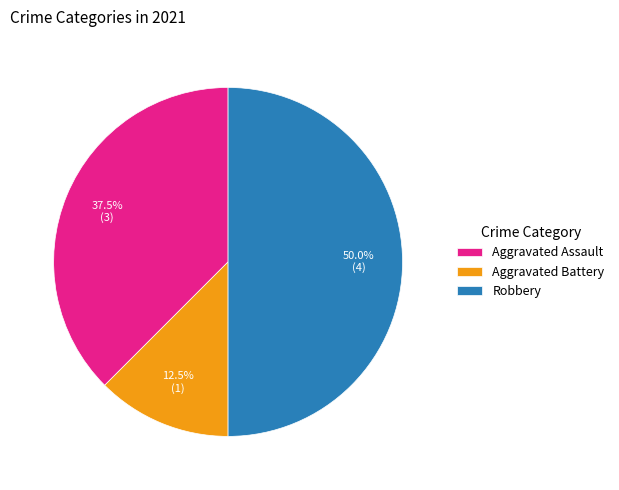

Count the number of slices in the pie.

3